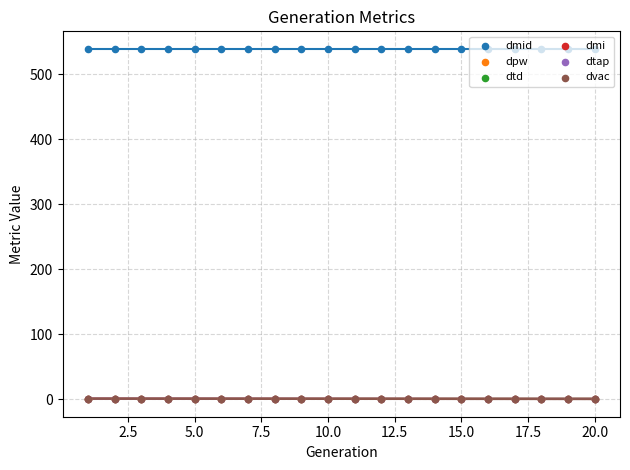

Which series reaches the maximum Y coordinate?

dmid